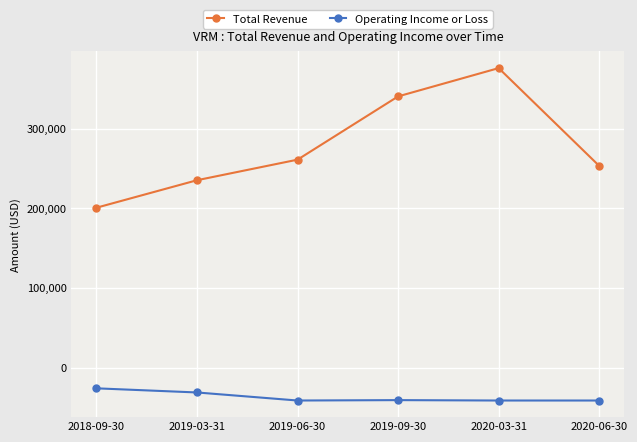

True or false: Total Revenue and Operating Income or Loss intersect in this chart.

False